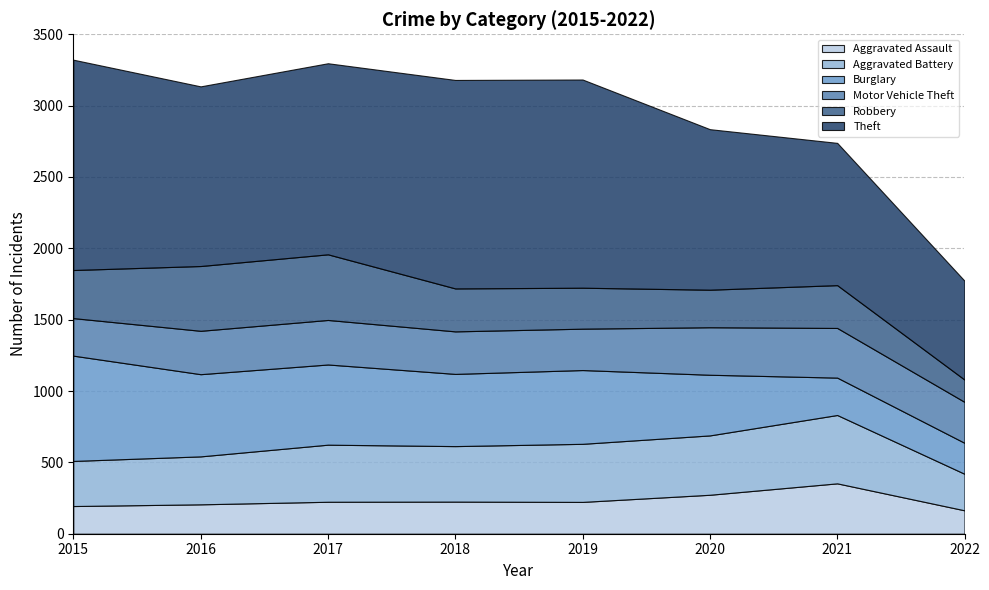

What is the difference between the Aggravated Battery values at 2022 and 2015?

60